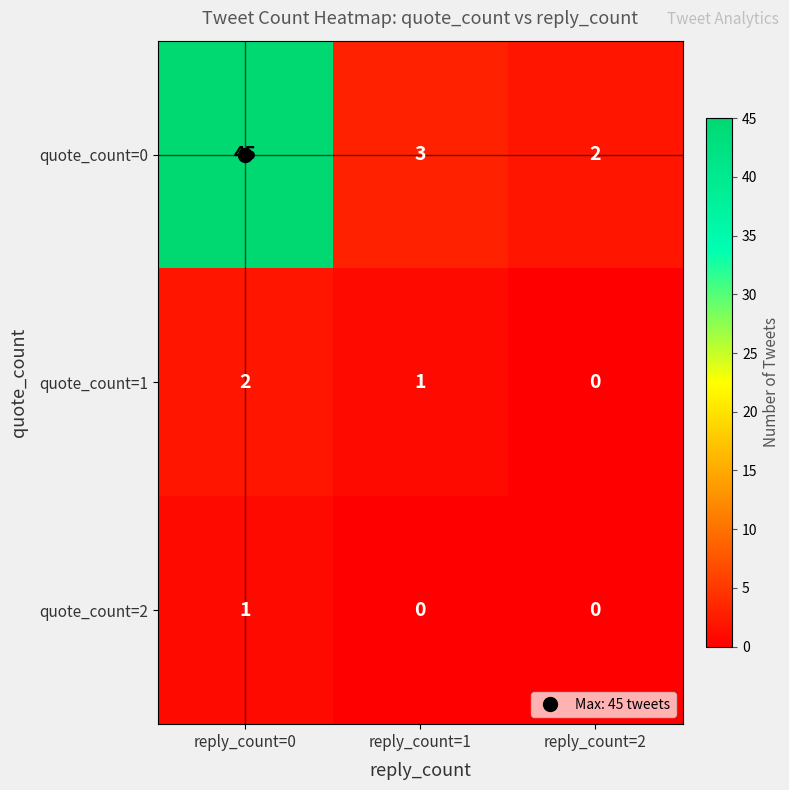

What is the total value across all series at reply_count=0?

48